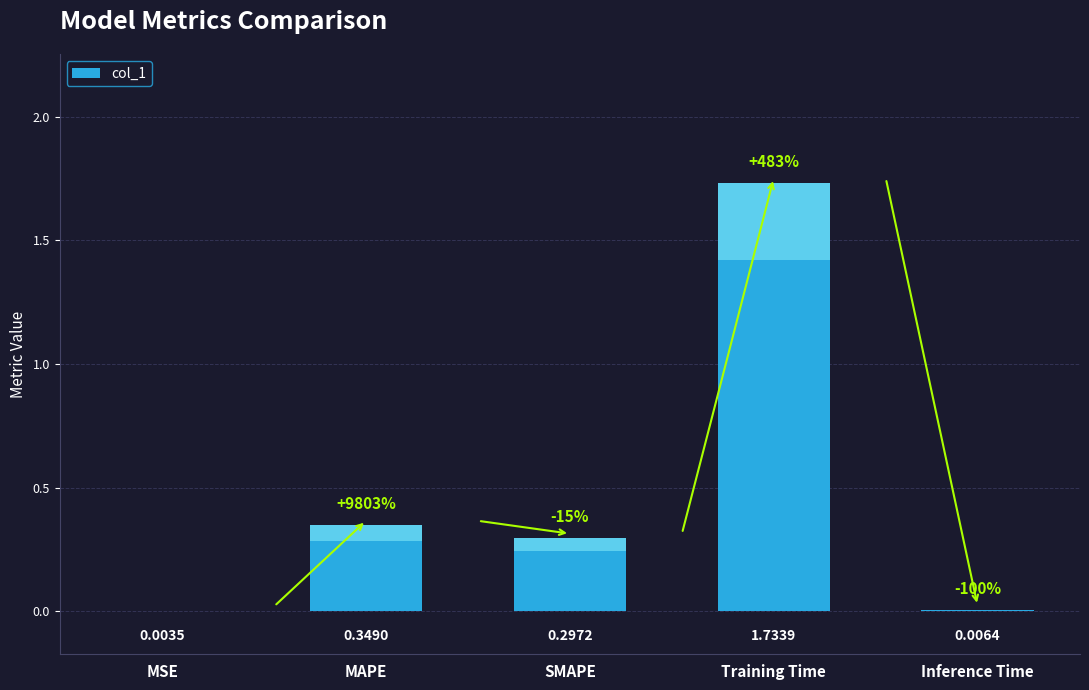

Are the bars horizontal?

No